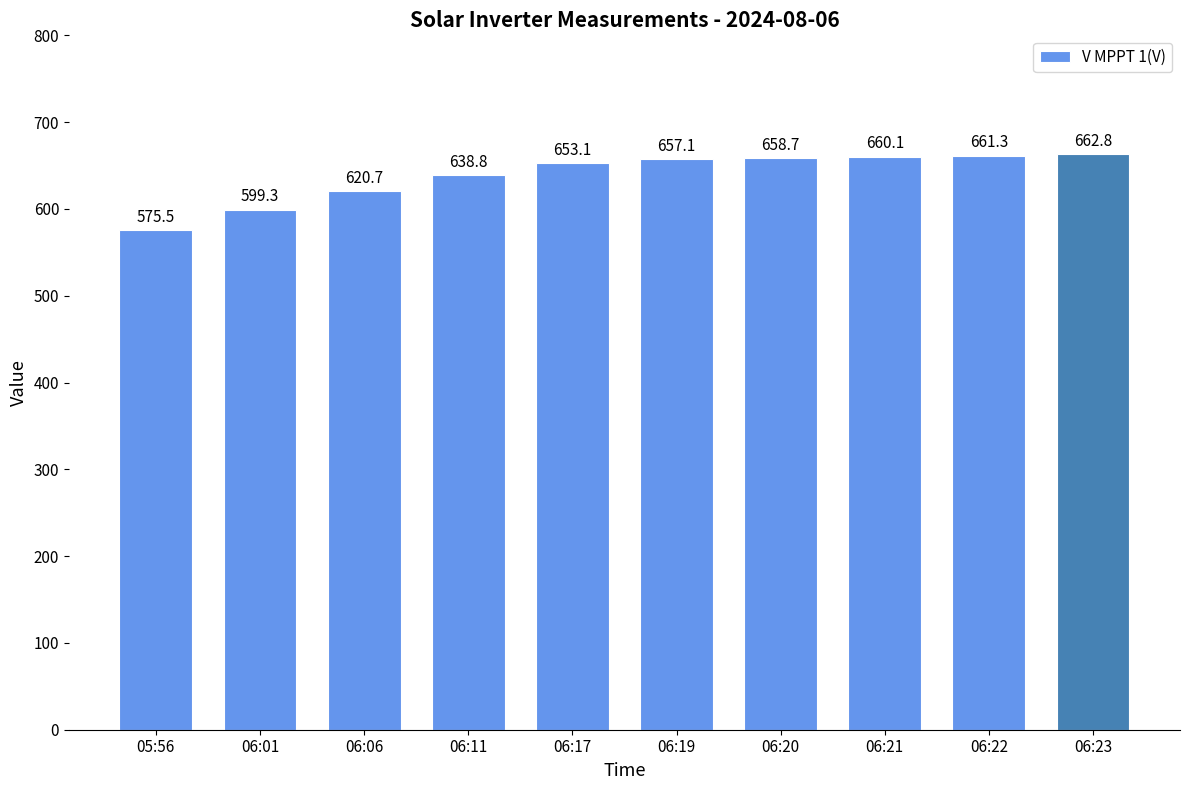

What is the smallest value displayed?

575.5